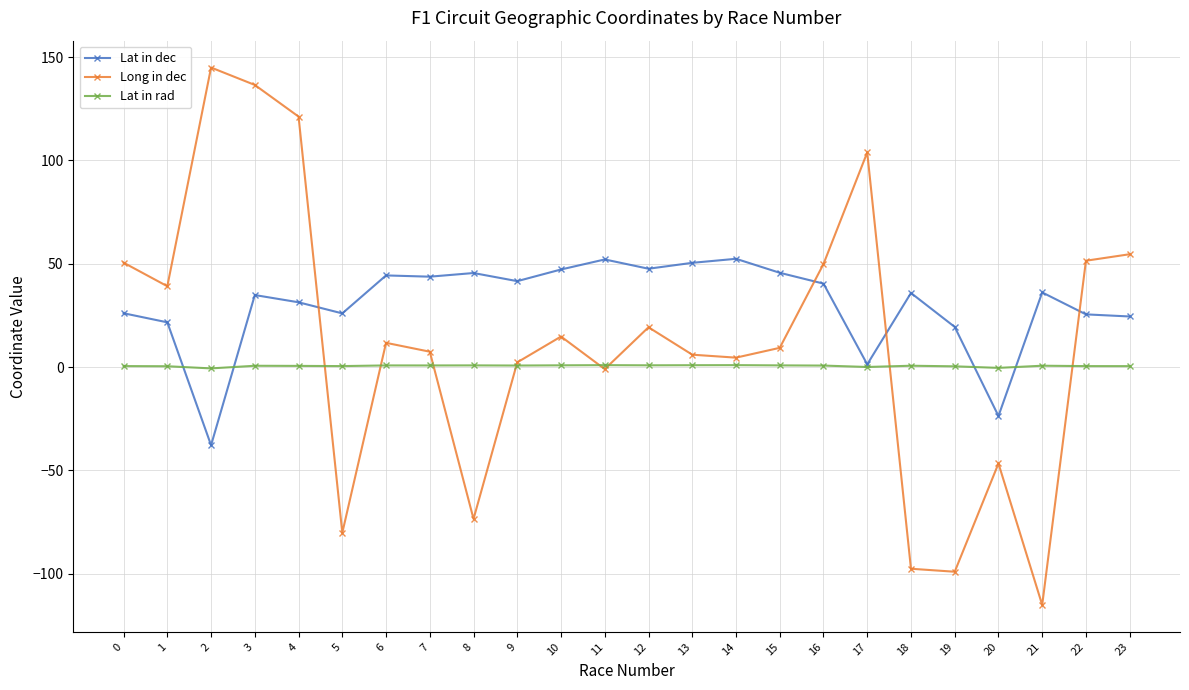

True or false: Long in dec has a value of 50.5 at 0.

True